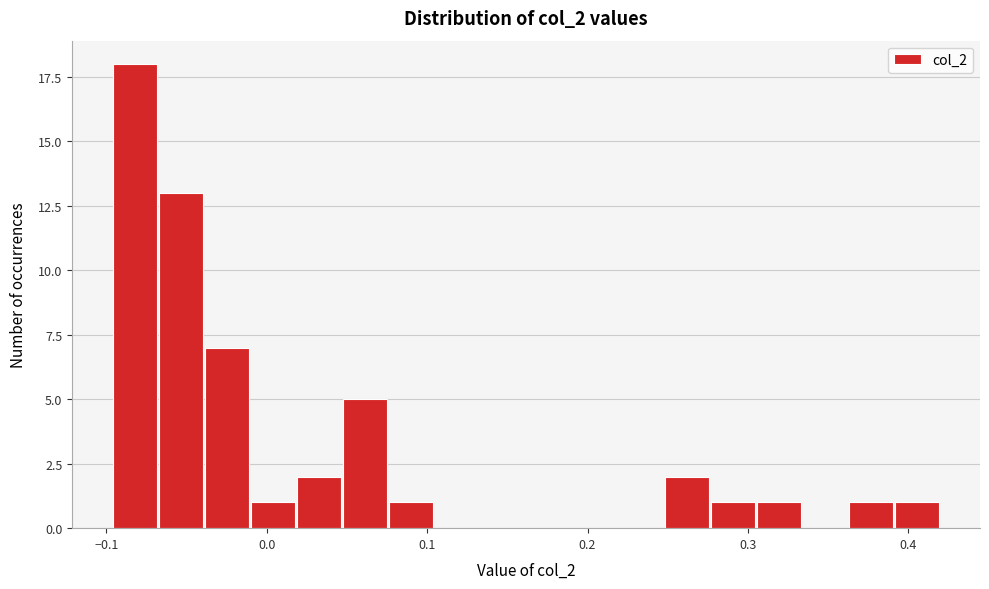

Around what value on the x-axis is the tallest bar? Give the approximate position of its centre, as read against the axis.

-0.08